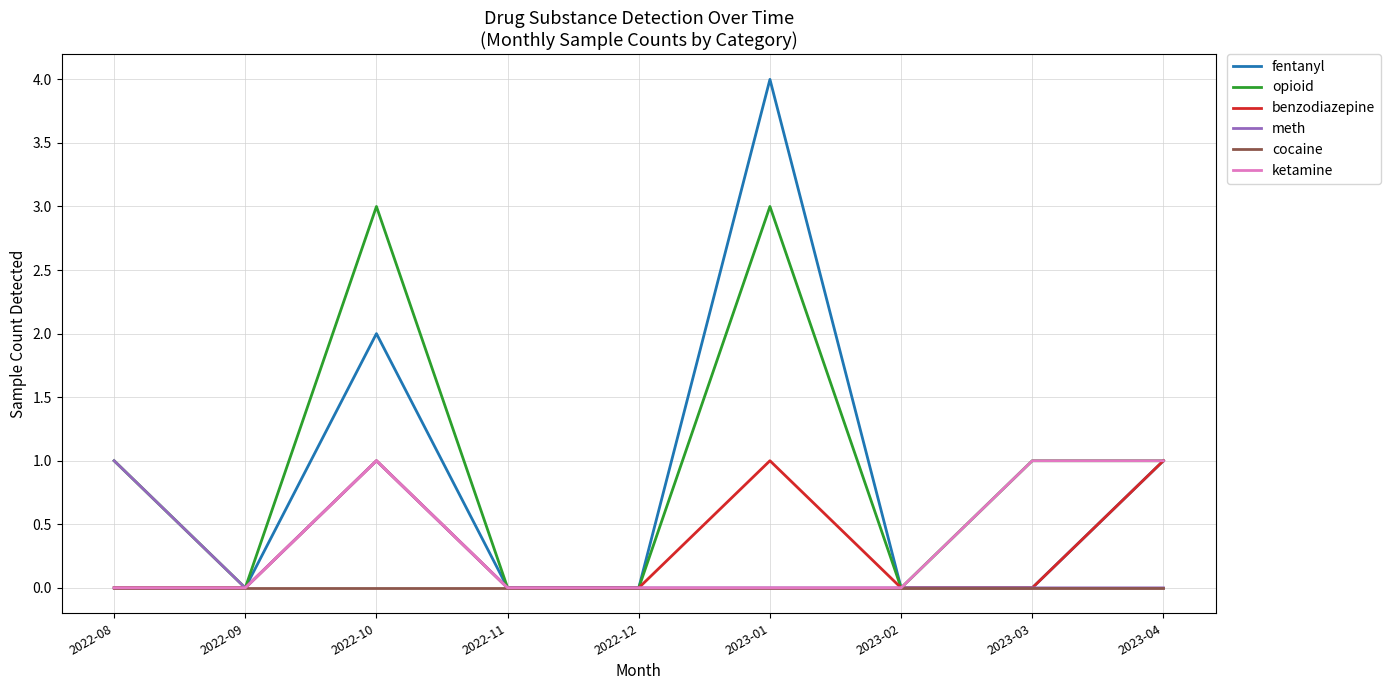

What is the difference between the maximum and second lowest values in the benzodiazepine series?

1